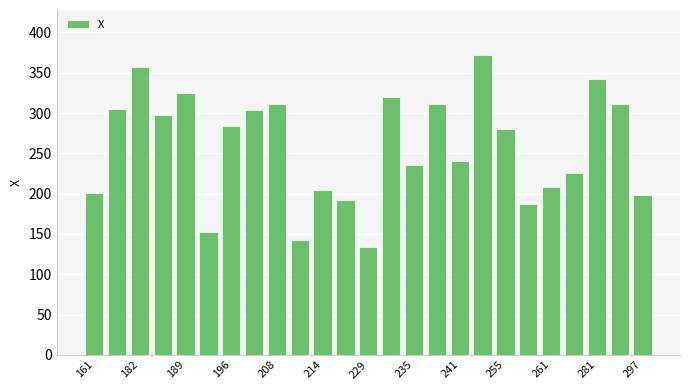

What is the value of the 13th bar from the left?

134